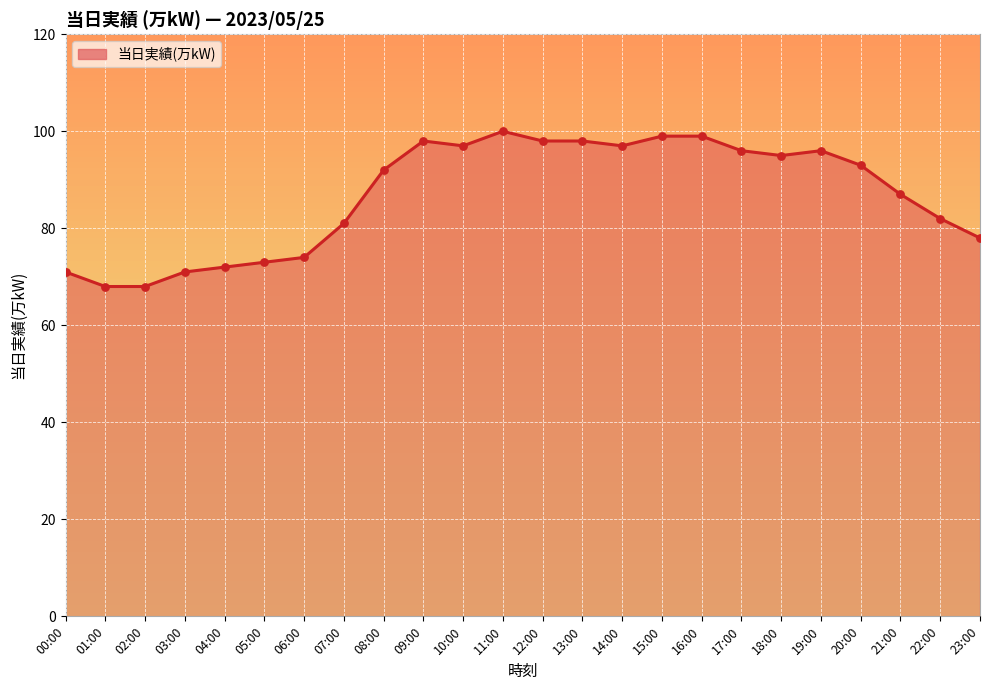

Which has a higher value, 05:00 or 21:00?

21:00